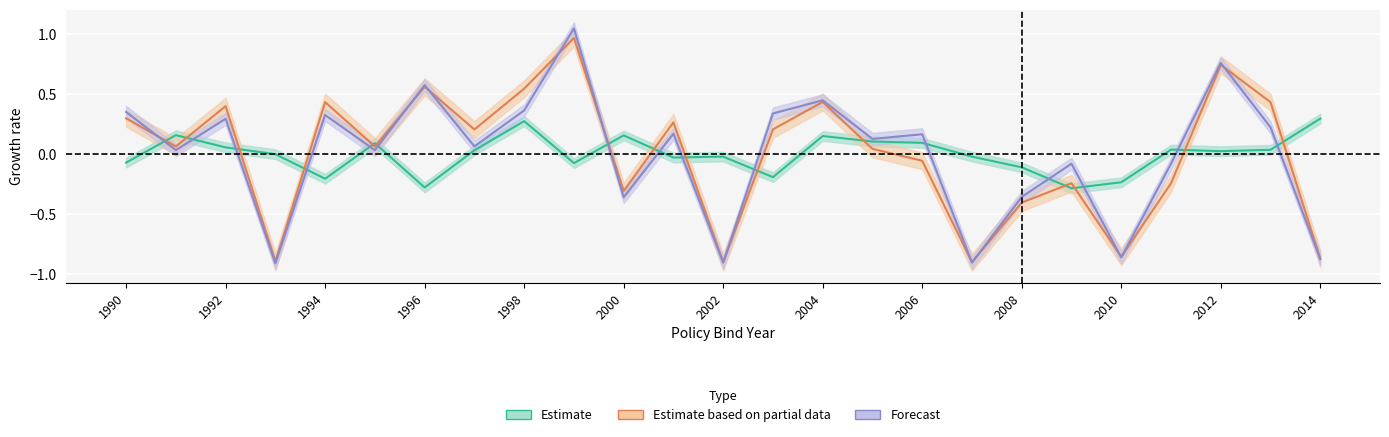

At which category is the sum across all series the highest?

1999